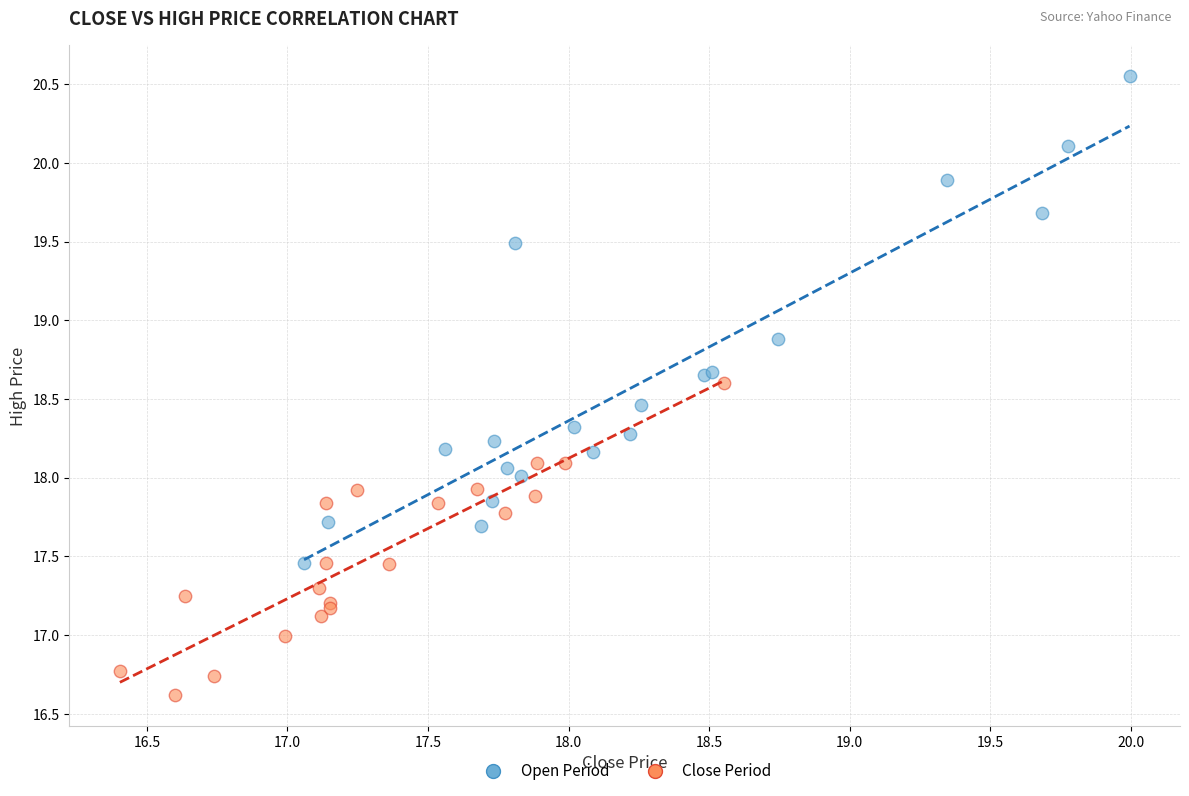

Which series reaches the maximum Y coordinate?

Open Period